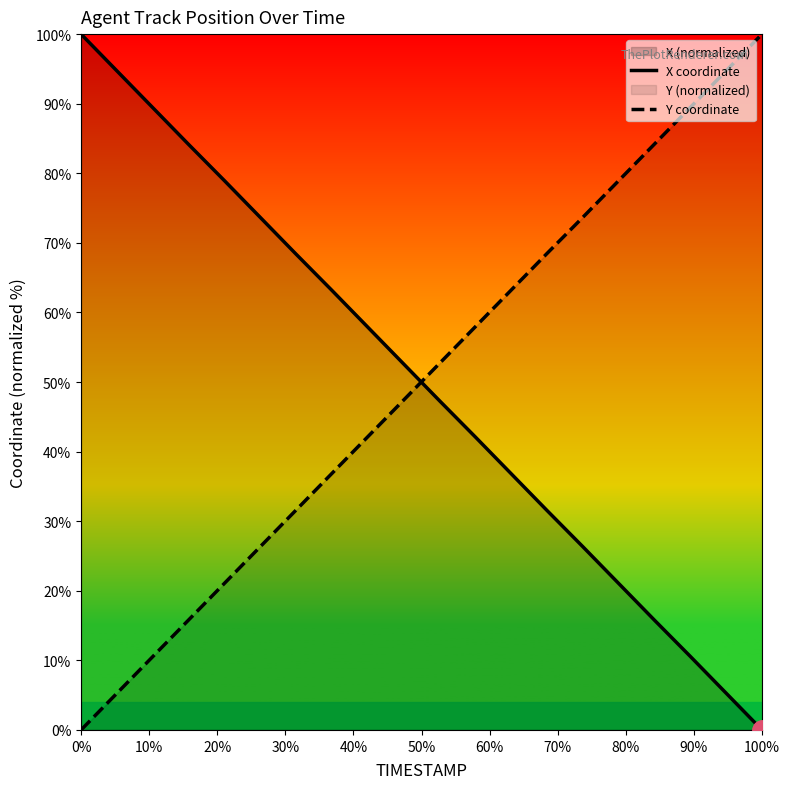

How many intersections are there between X coordinate and Y coordinate?

1